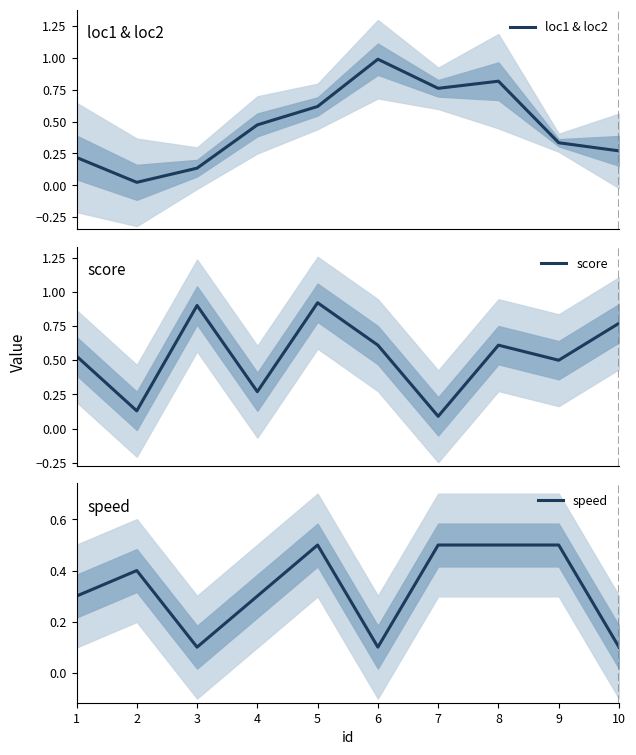

What is the sum of all speed values?

3.3